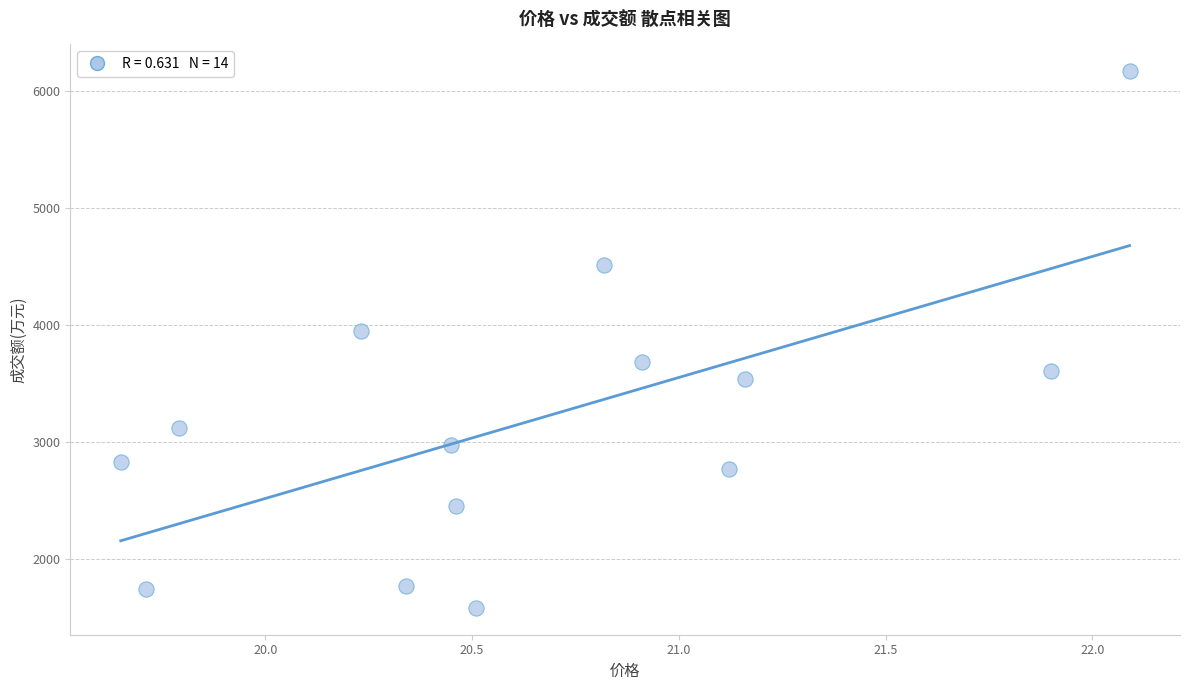

What Y value in the scatter plot is closest to 3872?

3948